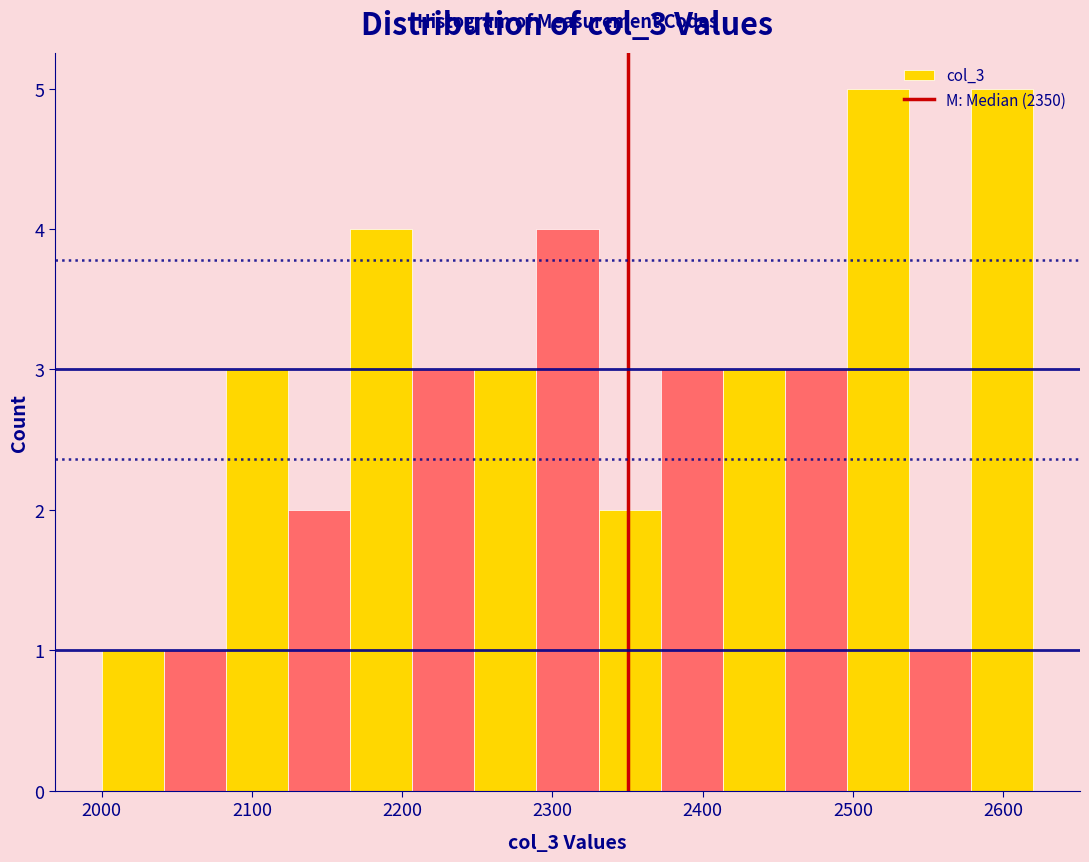

How tall is the bar that spans 2500 to 2540 on the x-axis? Neither the bar edges nor the heights are printed on the chart, so give them approximately, as read against the axes.

5